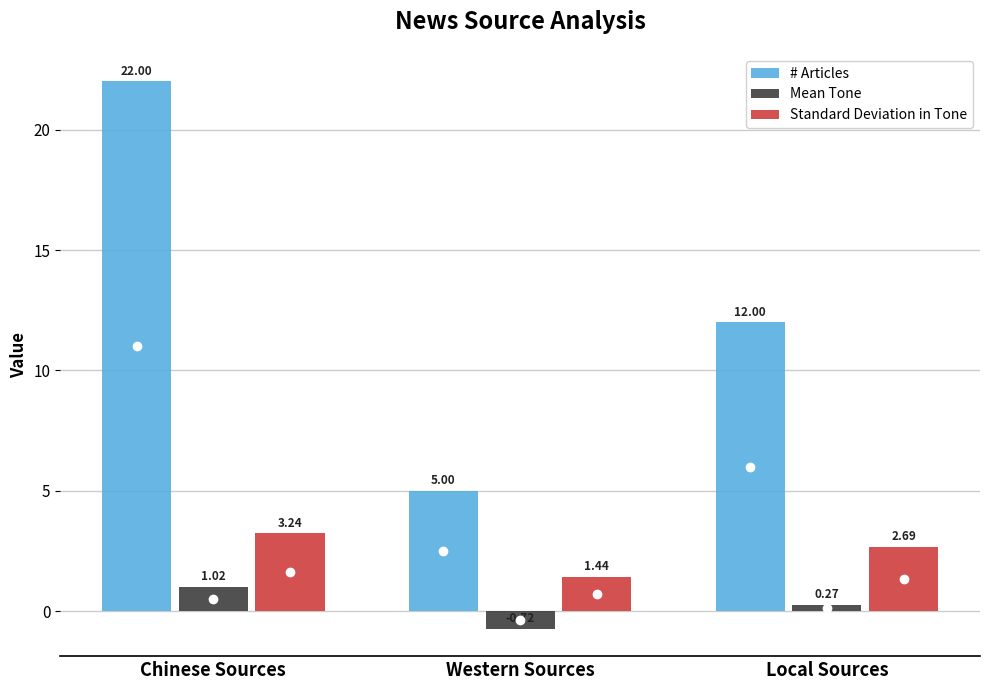

What are all the series names shown in the legend?

# Articles, Mean Tone, Standard Deviation in Tone